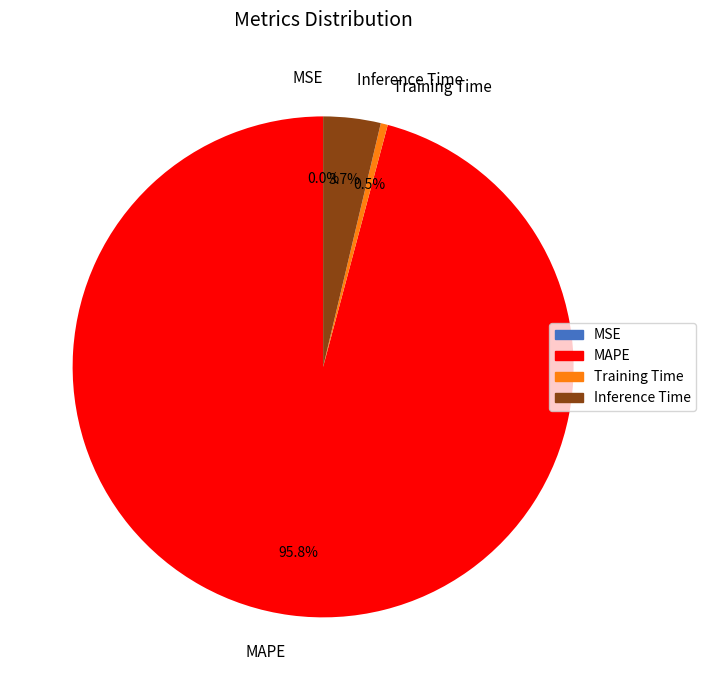

To the nearest percent, what is the average slice percentage?

25%